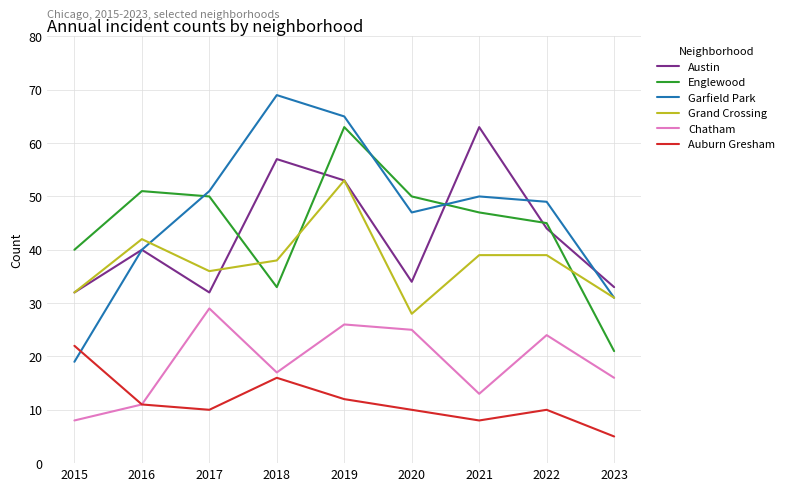

What is the sum of all Auburn Gresham values?

104